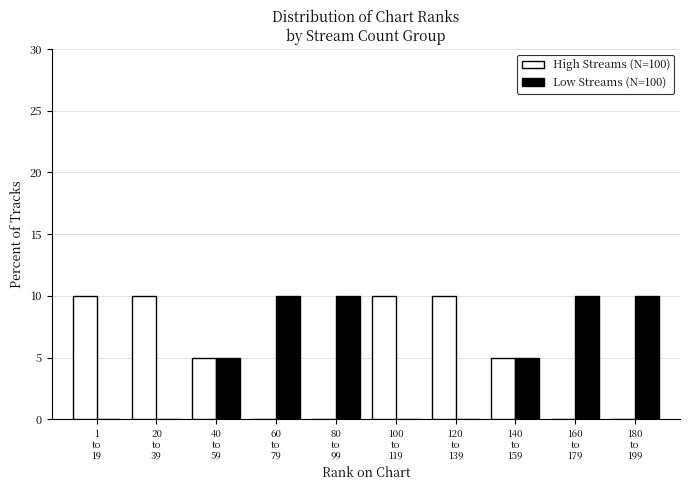

Reading left to right, transcribe all the data shown in this chart.

High Streams (N=100): 10	10	5	0	0	10	10	5	0	0
Low Streams (N=100): 0	0	5	10	10	0	0	5	10	10